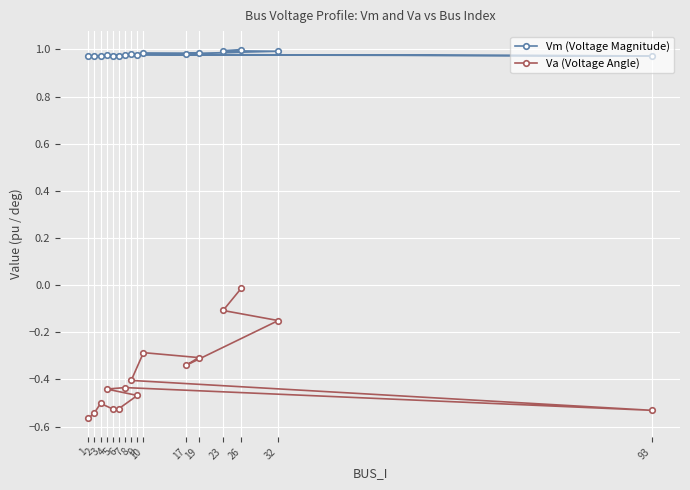

List the series in order of their overall mean, highest first.

Vm (Voltage Magnitude), Va (Voltage Angle)